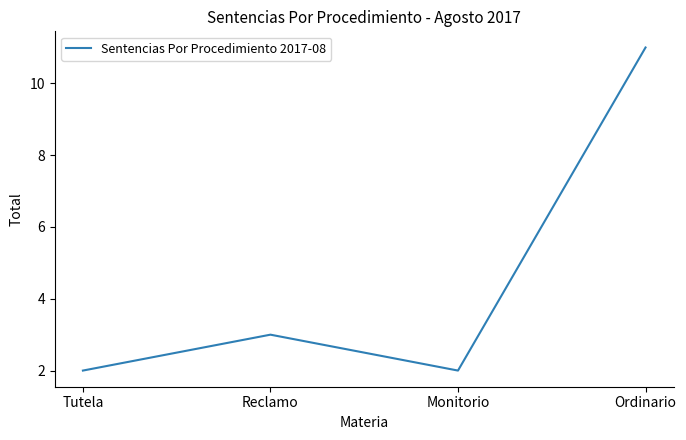

Where is the first local maximum?

Reclamo